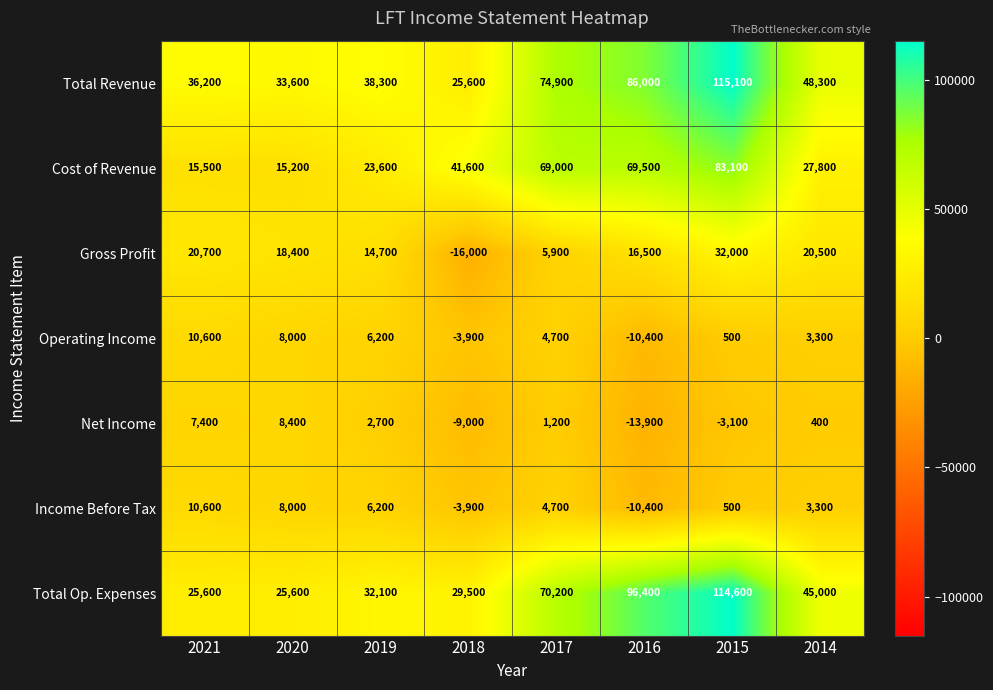

List the labels in order of Net Income value, largest first.

2020, 2021, 2019, 2017, 2014, 2015, 2018, 2016